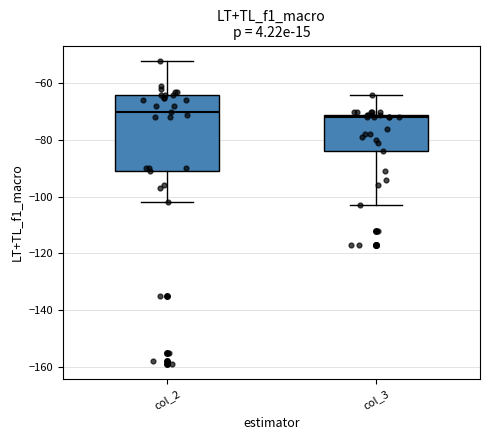

Comparing the boxes themselves (not the whiskers), which one is the tallest?

col_2